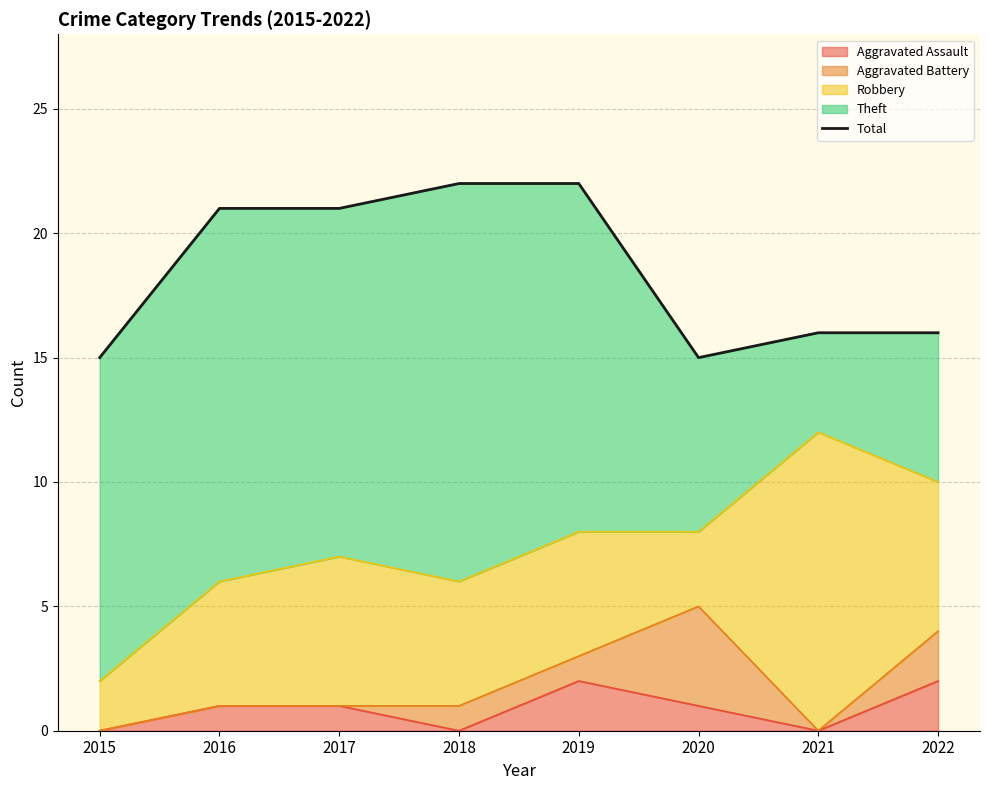

List the labels in order of value, largest first.

2018, 2019, 2016, 2017, 2021, 2022, 2015, 2020